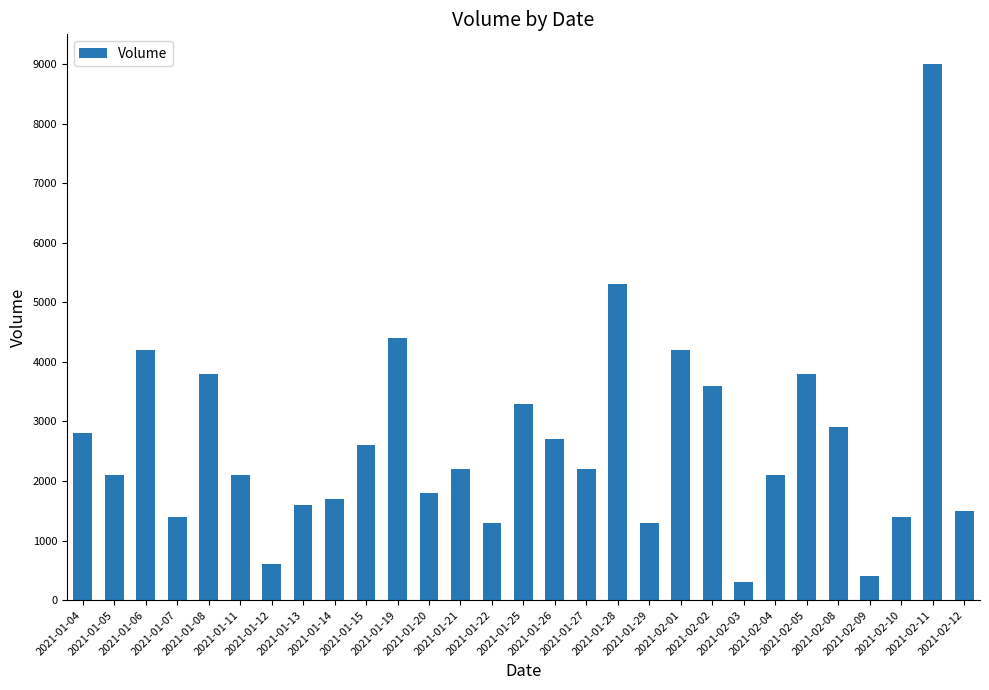

Approximately how many times larger is the value at 2021-02-05 compared to 2021-01-27?

1.7